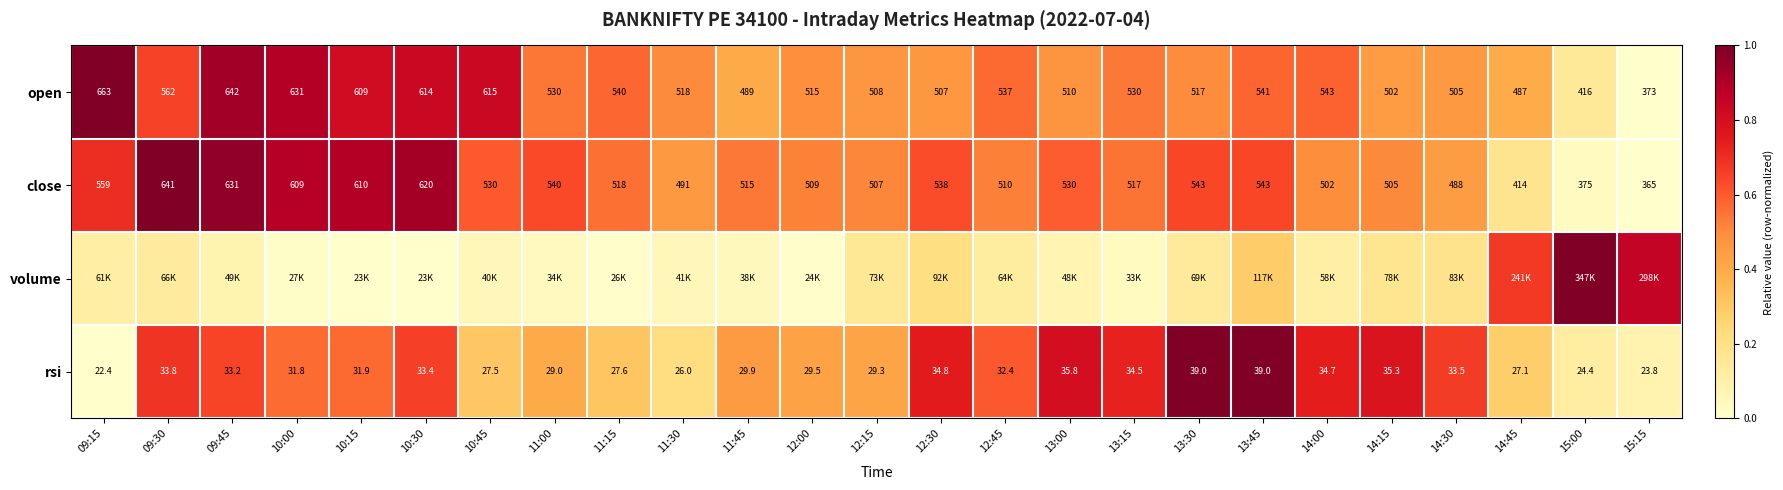

Is the value of close at 11:15 greater than the value of rsi at 13:30?

Yes